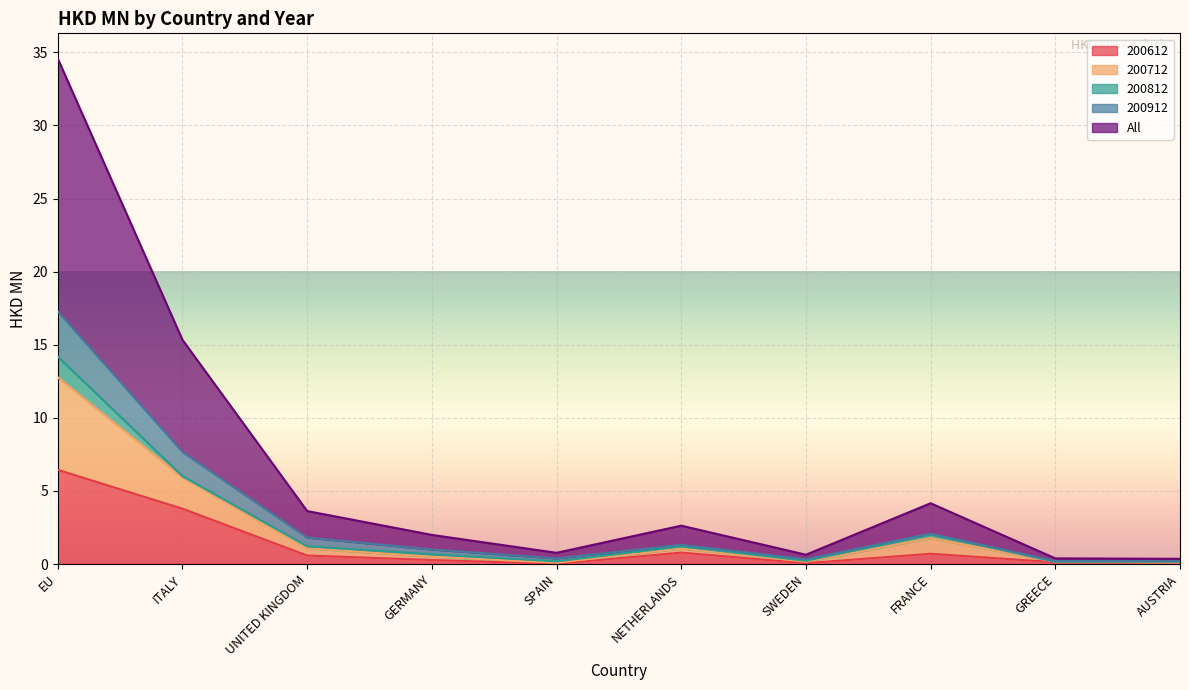

At which label does 200612 reach its peak?

EU